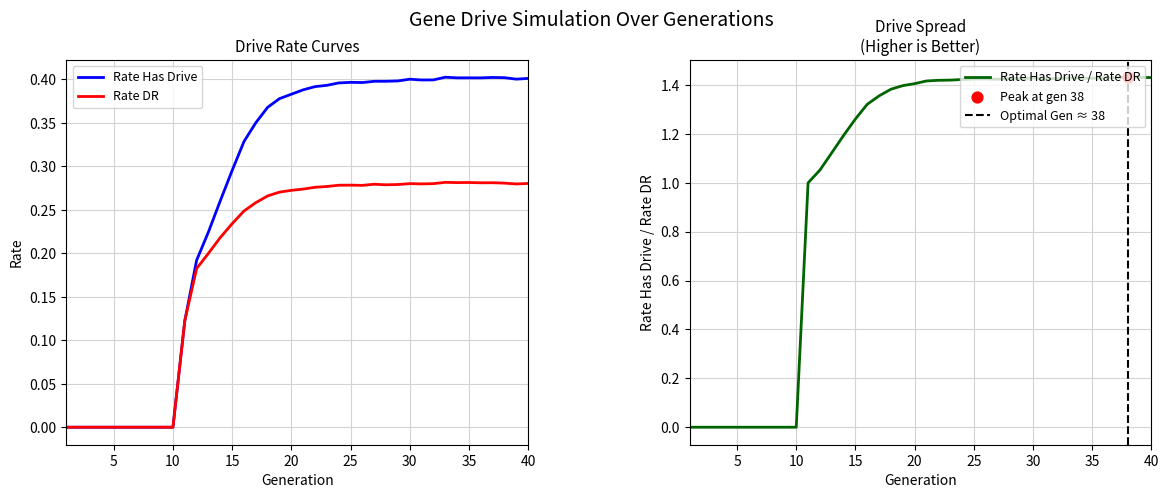

At which category is the sum across all series the highest?

33